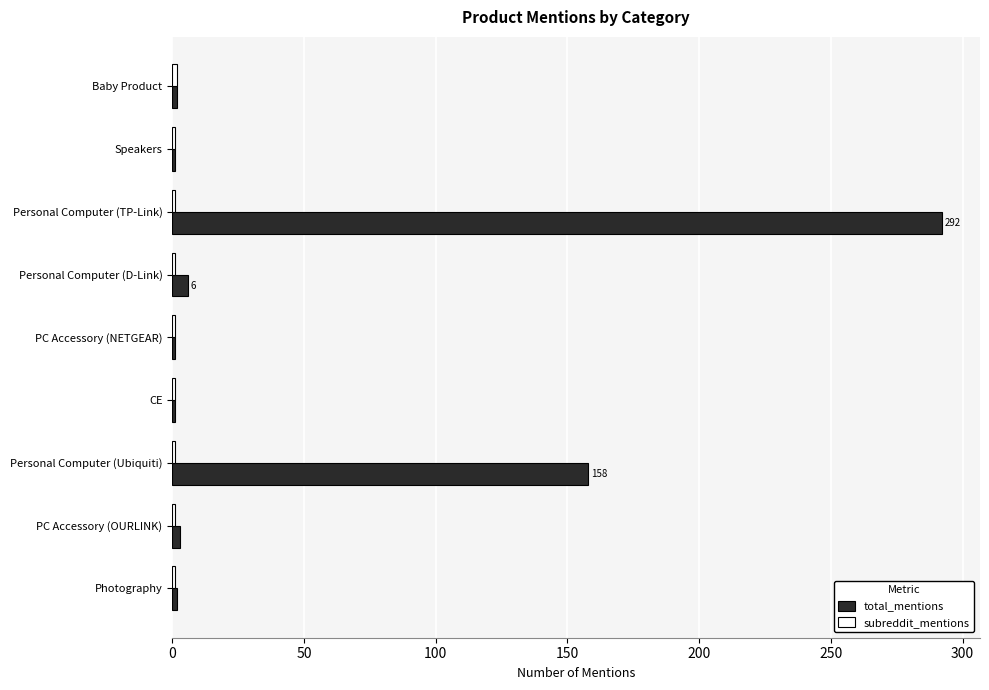

Which series has the widest spread of values?

total_mentions